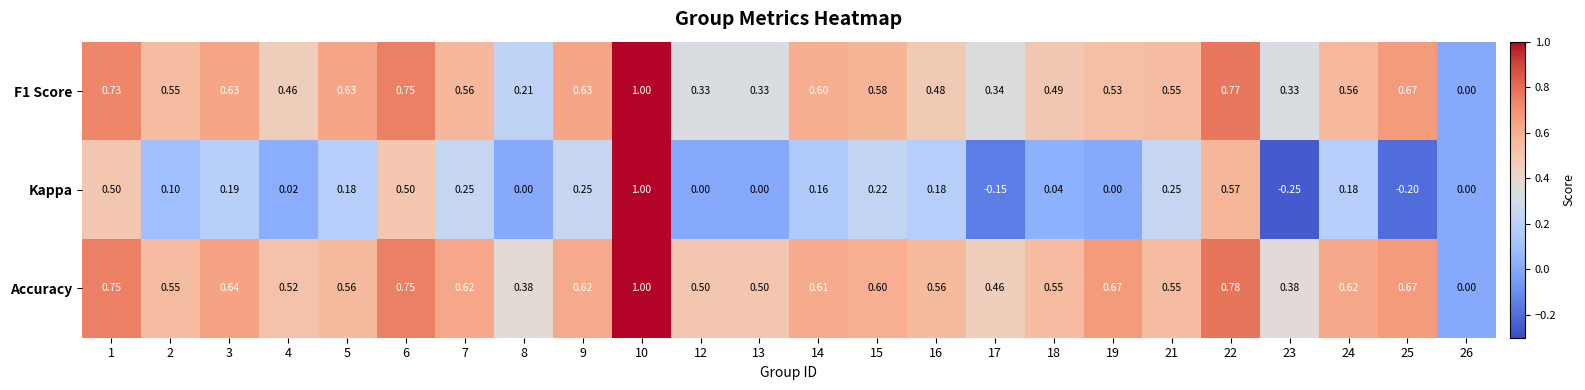

Which series has the largest range (max minus min)?

Kappa